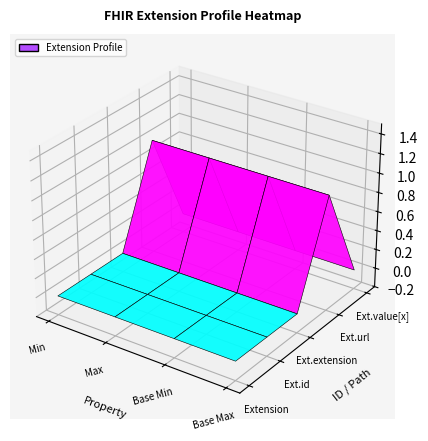

What is the spread (max minus min) of values at Base Min?

1